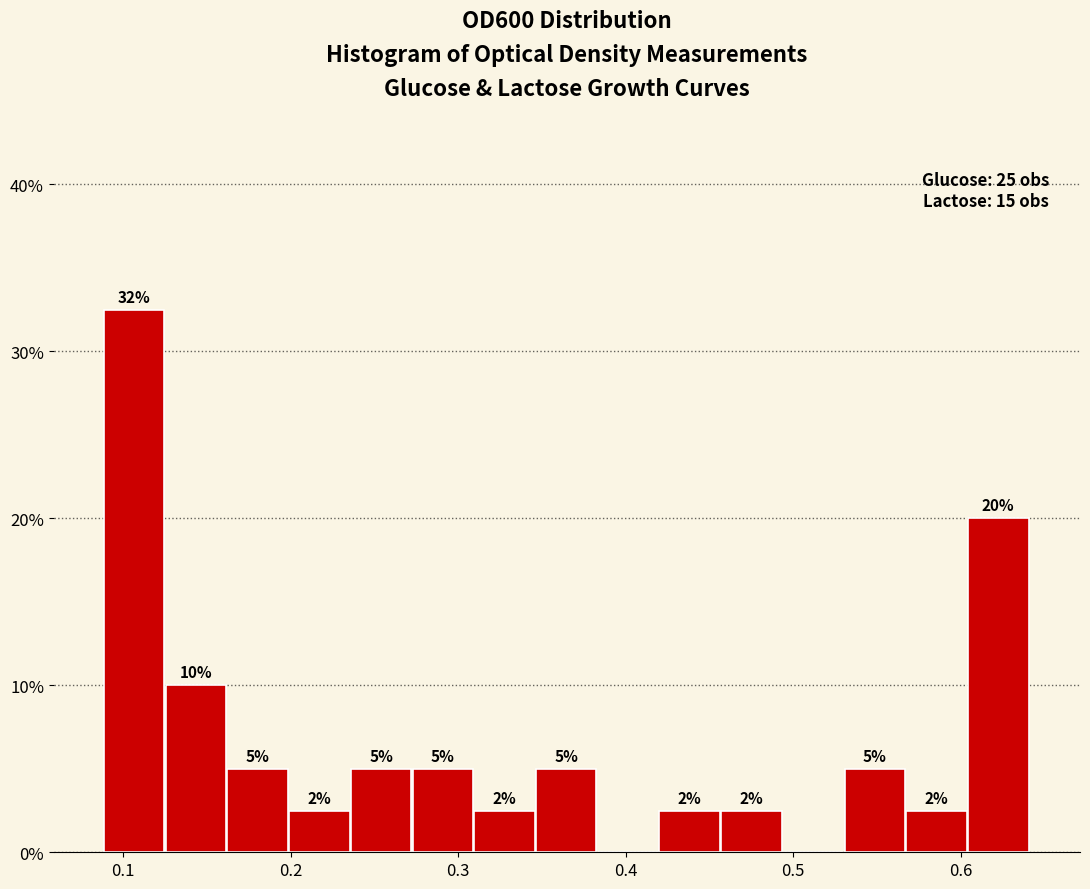

Read against the x-axis, roughly where is the centre of the tallest bar?

0.11